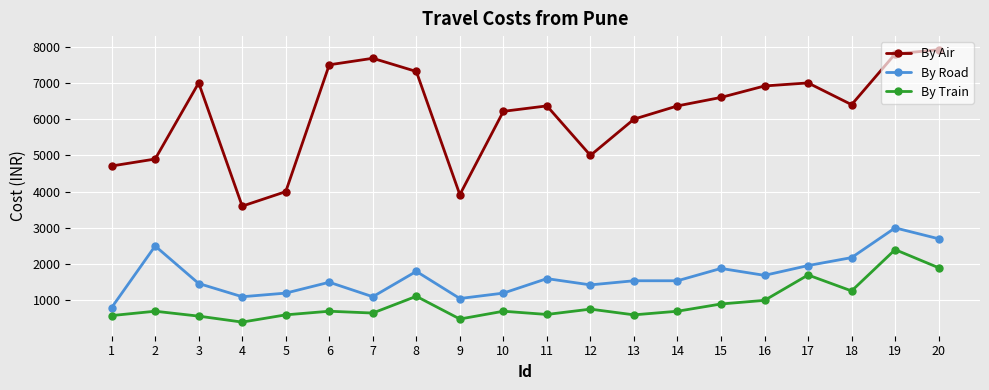

Is the value of By Air at 2 greater than the value of By Road at 18?

Yes